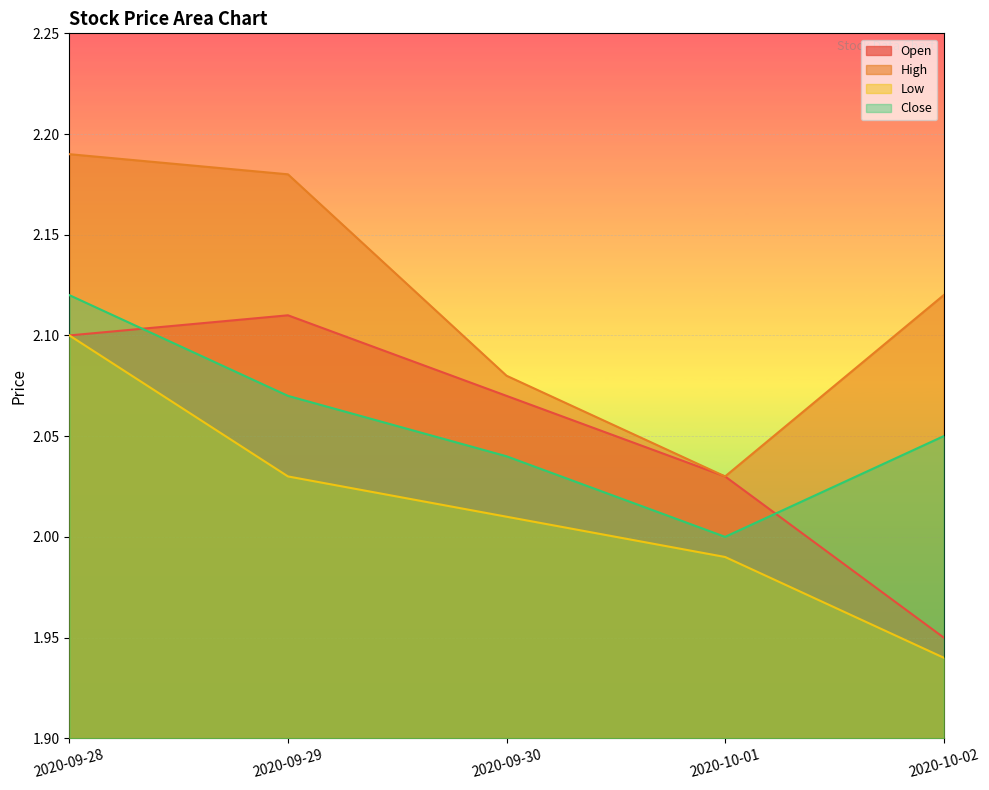

How many values in the Close series exceed 2?

4